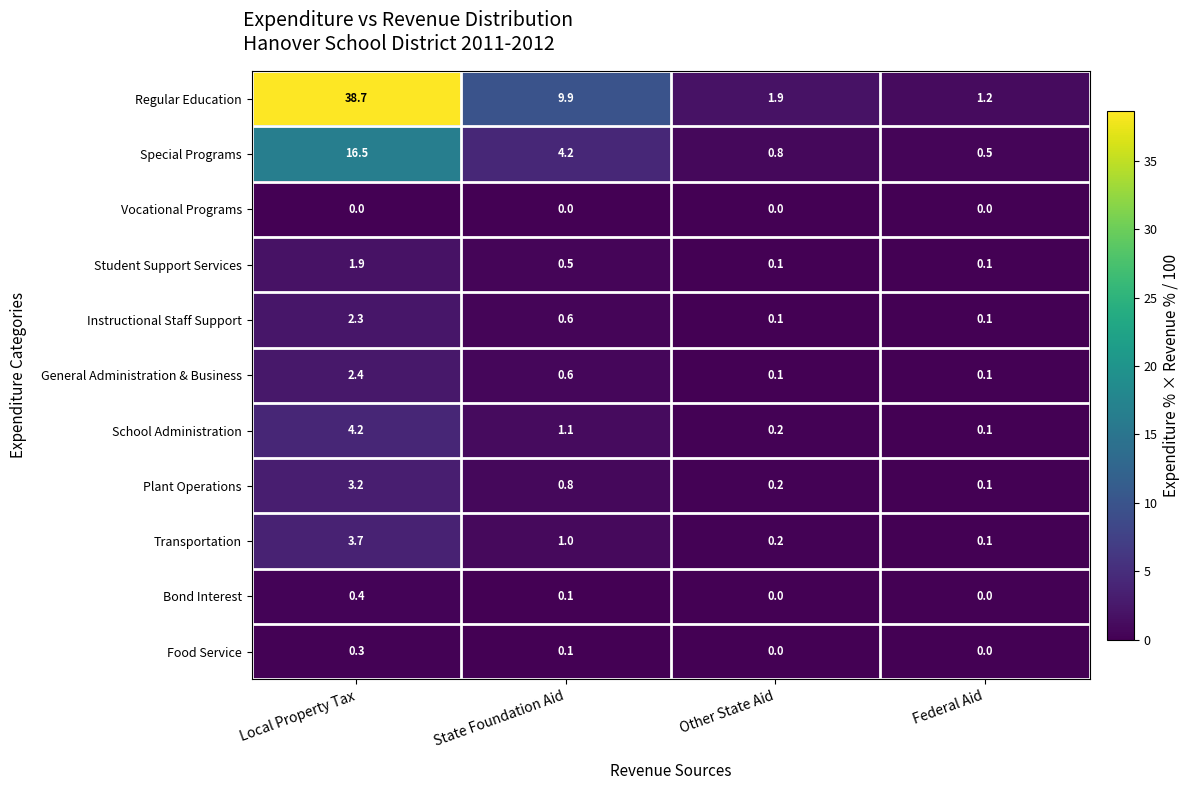

At which label does Plant Operations reach its peak?

Local Property Tax